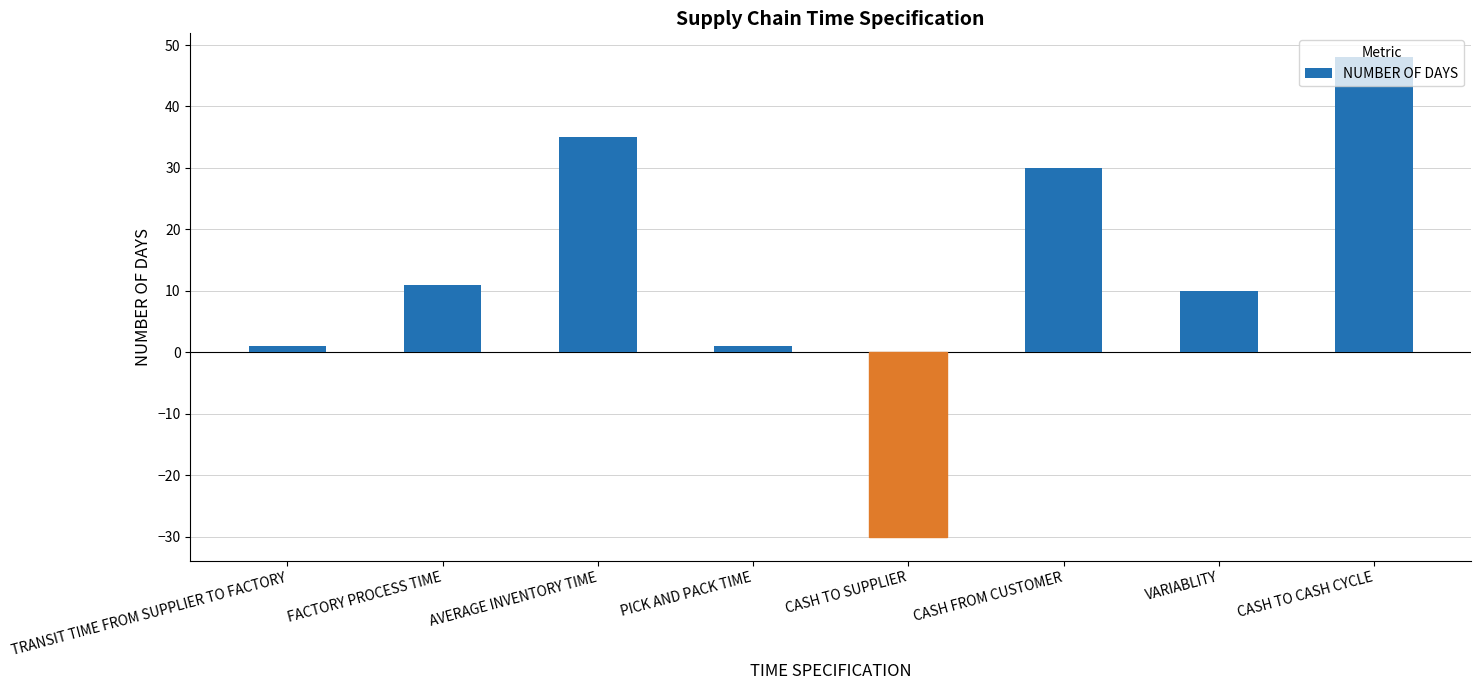

The chart shows a value of 7 at FACTORY PROCESS TIME. True or false?

False